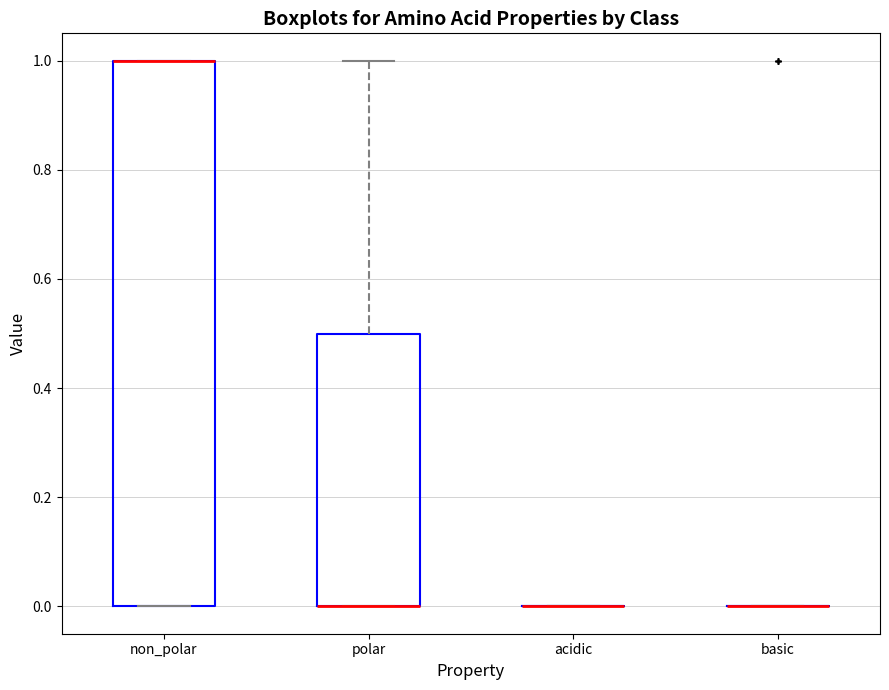

Comparing the boxes themselves (not the whiskers), which one is the tallest?

non_polar